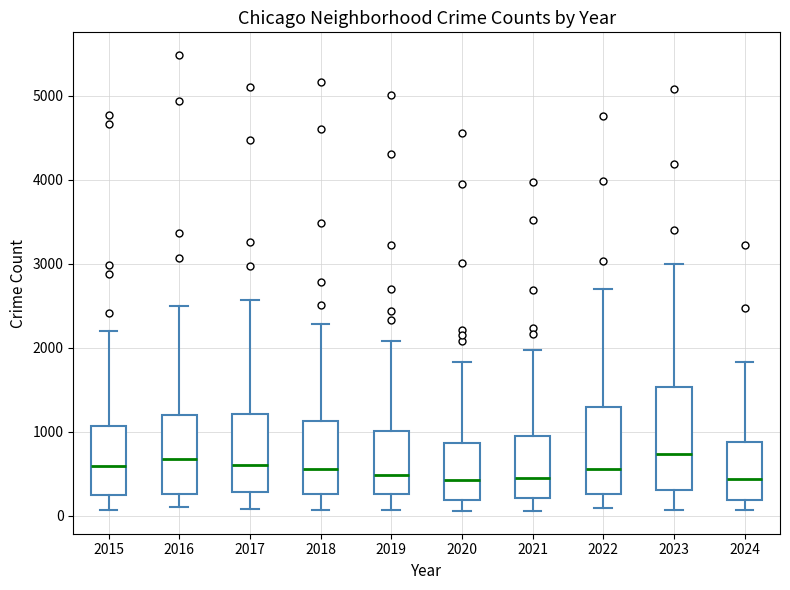

Where does the lower whisker of the box at x = 2019 end on the y-axis? The values are not printed on the chart, so give them approximately, as read against the axis.

100